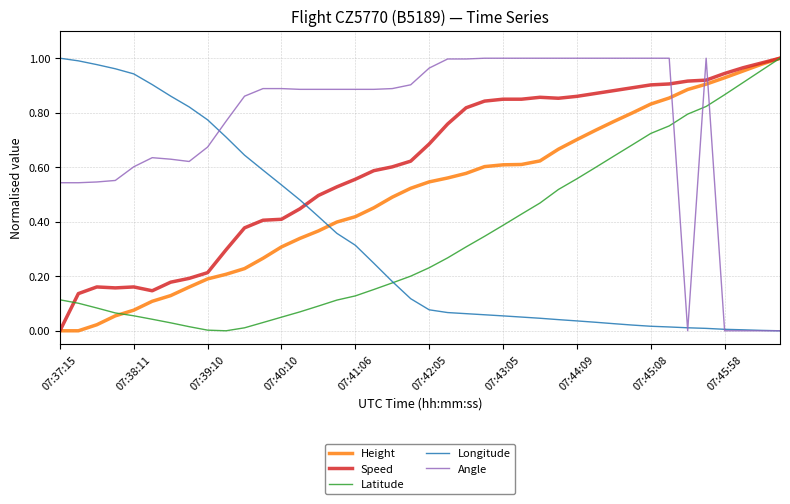

Which series has the largest total across all categories?

Angle